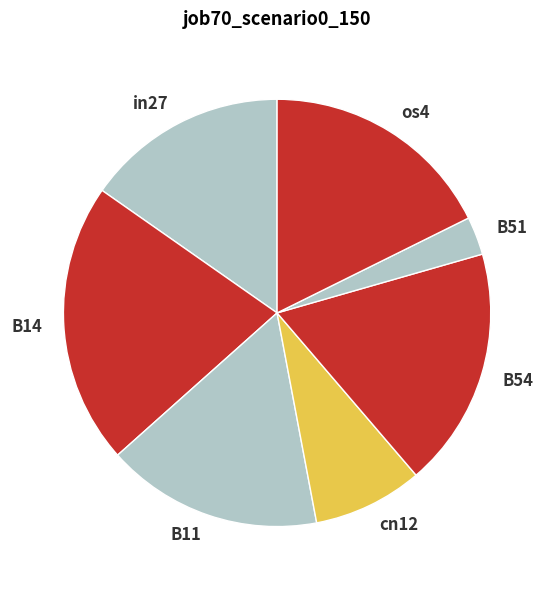

Do cn12 and B54 together represent more than half of the pie?

No